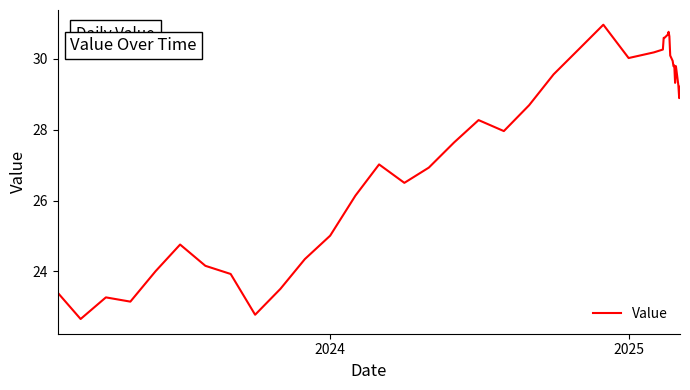

What is the minimum value shown in the chart?

22.7